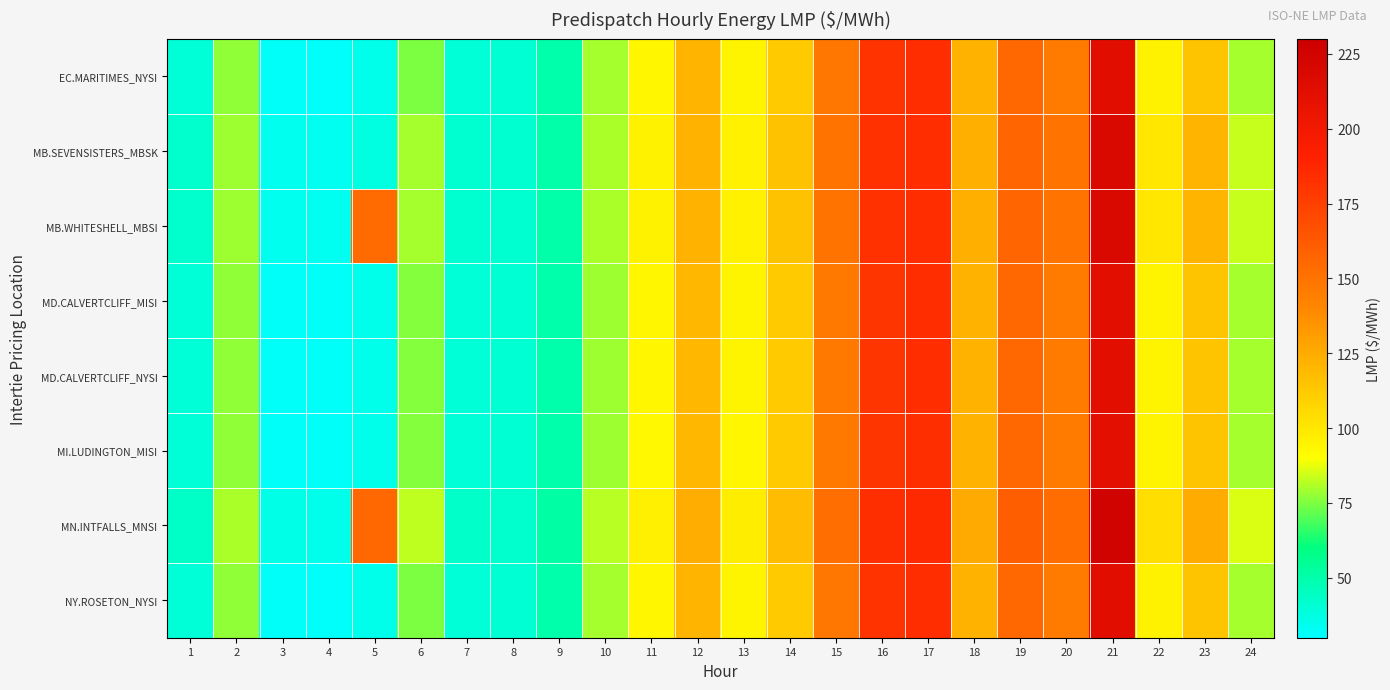

At 5, list the series in order from largest to smallest.

MN.INTFALLS_MNSI, MB.WHITESHELL_MBSI, MB.SEVENSISTERS_MBSK, MI.LUDINGTON_MISI, MD.CALVERTCLIFF_MISI, MD.CALVERTCLIFF_NYSI, EC.MARITIMES_NYSI, NY.ROSETON_NYSI